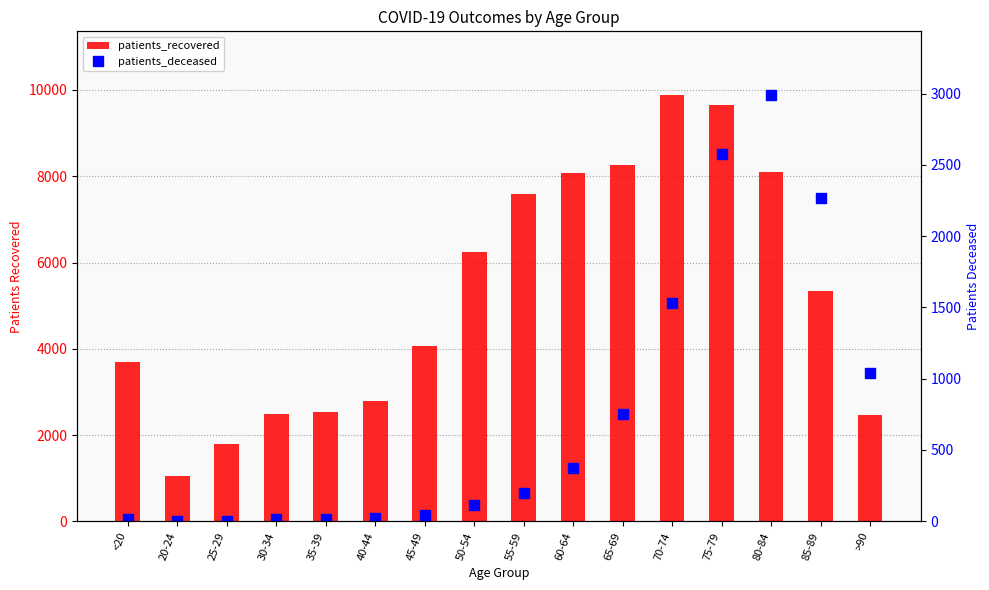

What is the difference between the second highest and minimum values in the patients_deceased series?

2576